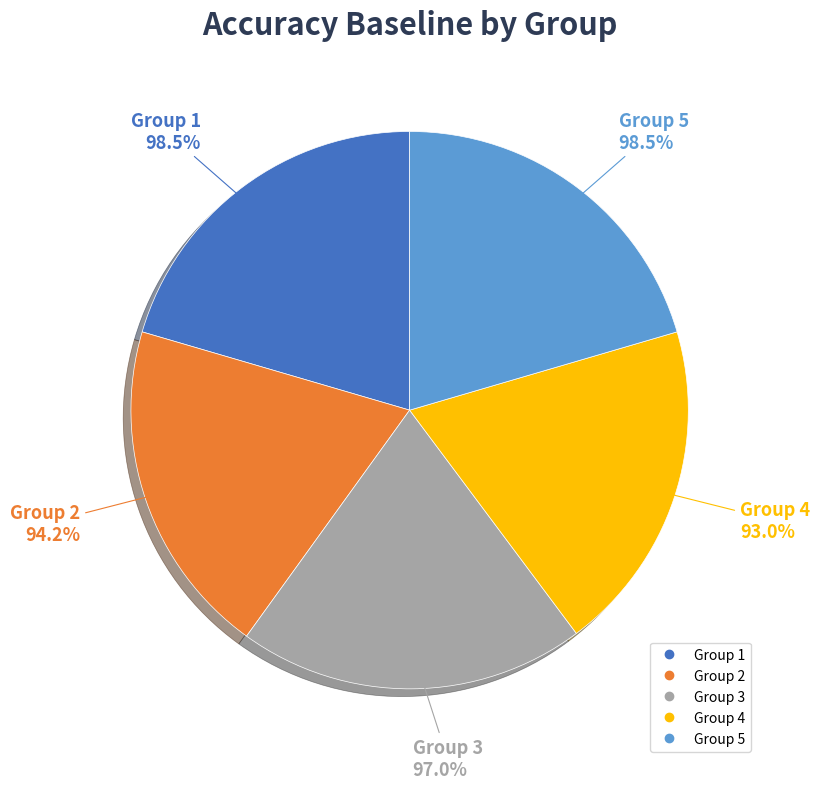

What is the largest slice in the pie chart?

1